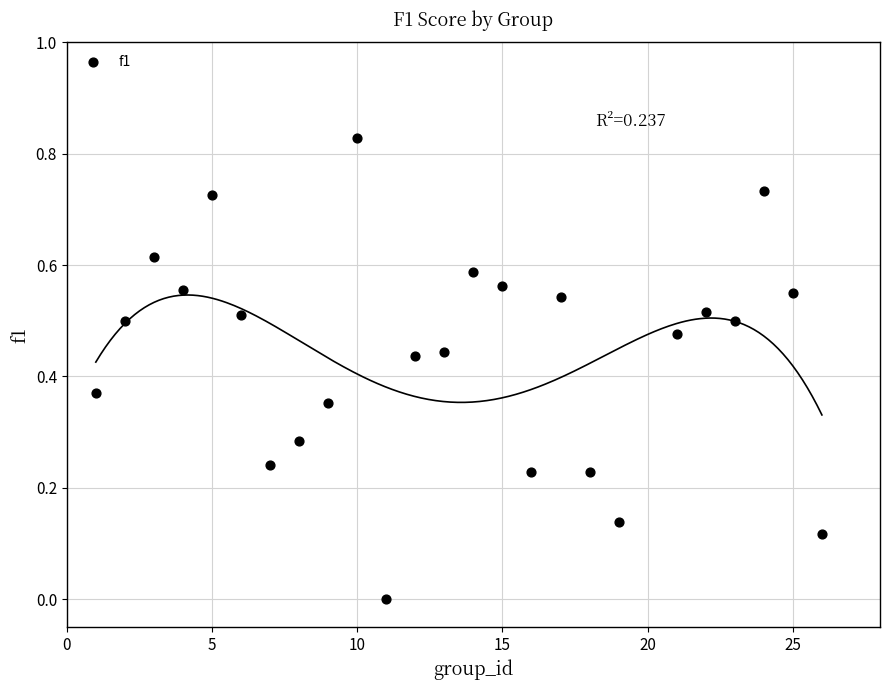

How many points are shown in the scatter plot?

25